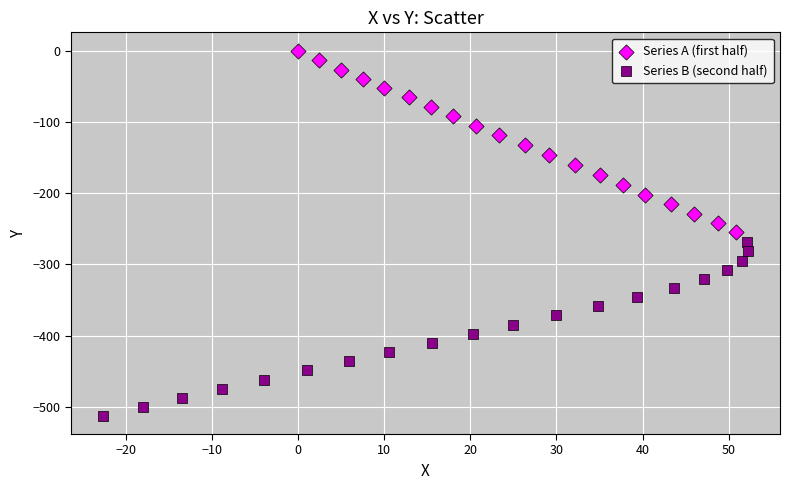

Which series has the largest Y range (max minus min)?

Series A (first half)